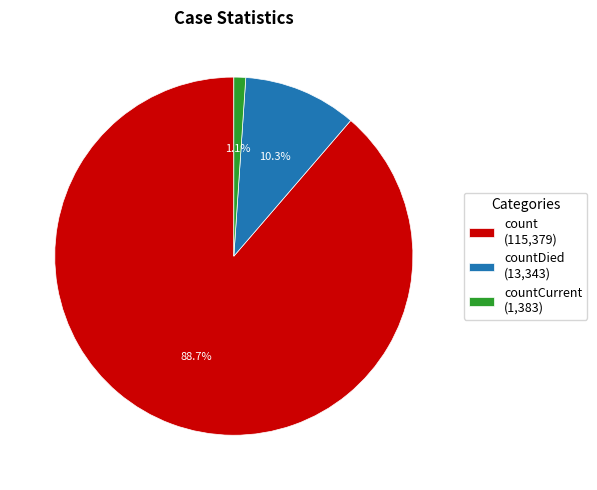

Which category accounts for the majority?

count (115,379)